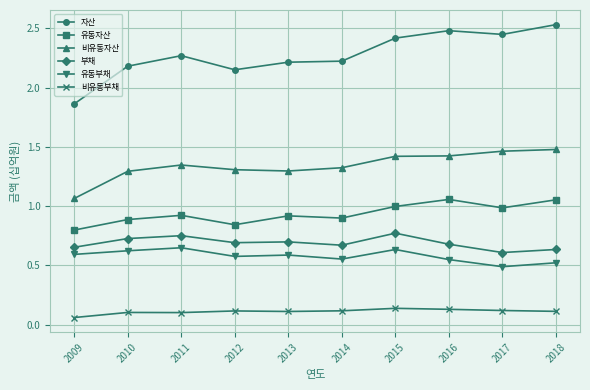

Where is 유동부채 nearest to the value 0?

2017